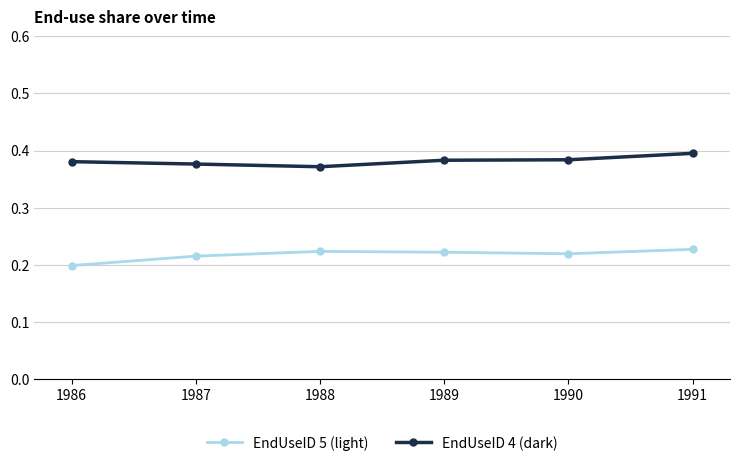

The EndUseID 5 (light) series shows 0.1 at 1990. True or false?

False